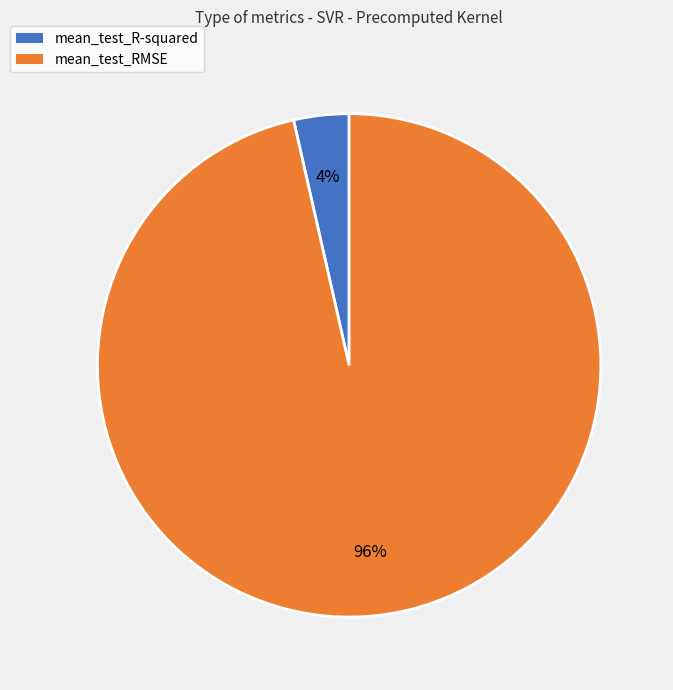

Does mean_test_R-squared represent more than half of the total?

No